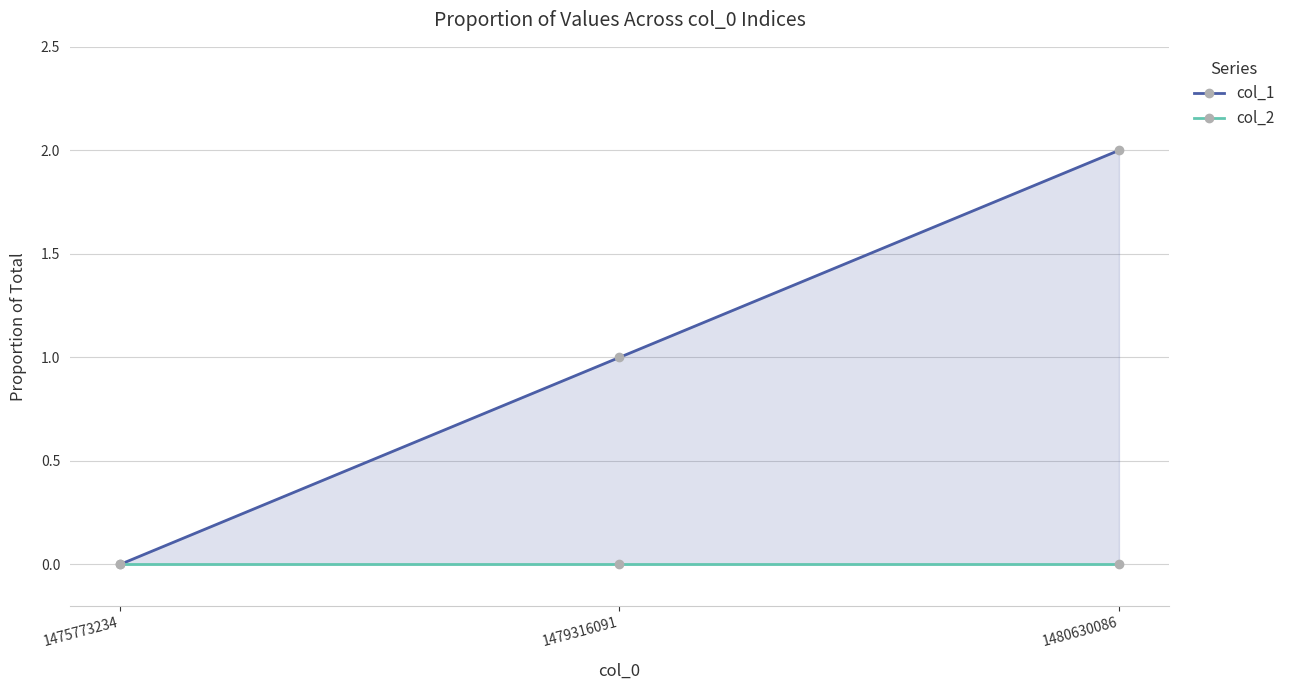

At how many categories does at least one series exceed 1?

1